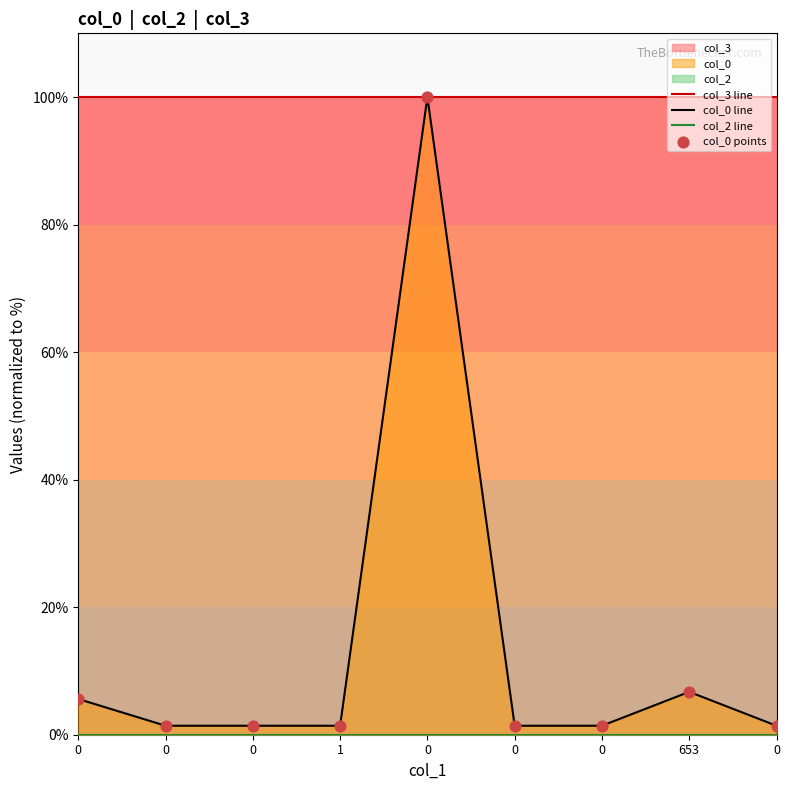

Which series has the largest Y range (max minus min)?

col_0 line